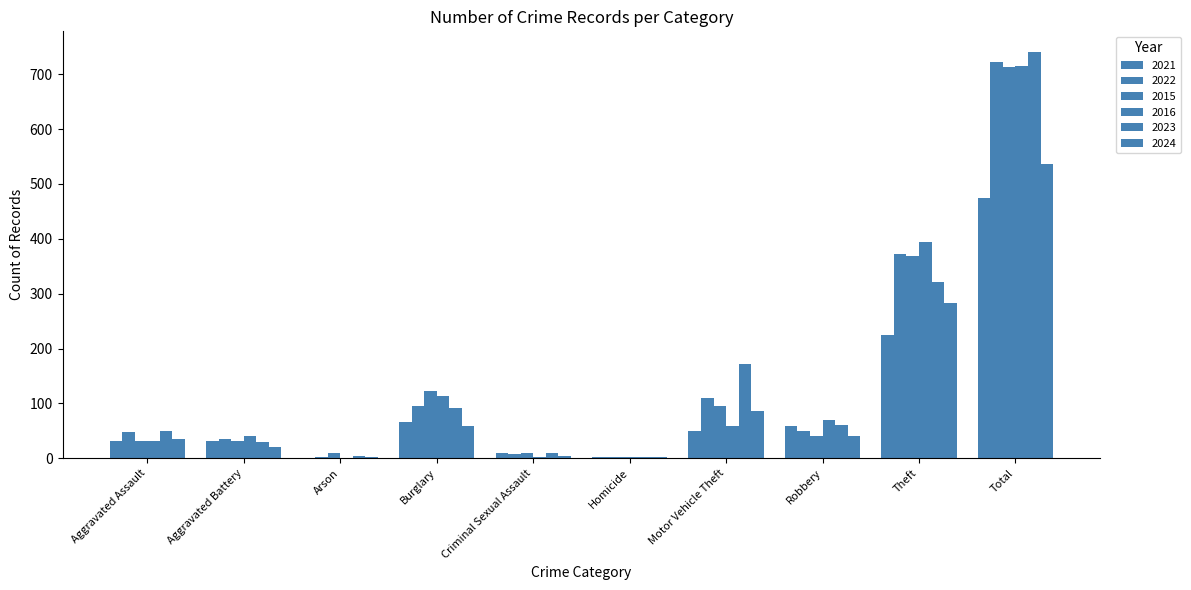

Are the bars horizontal?

No